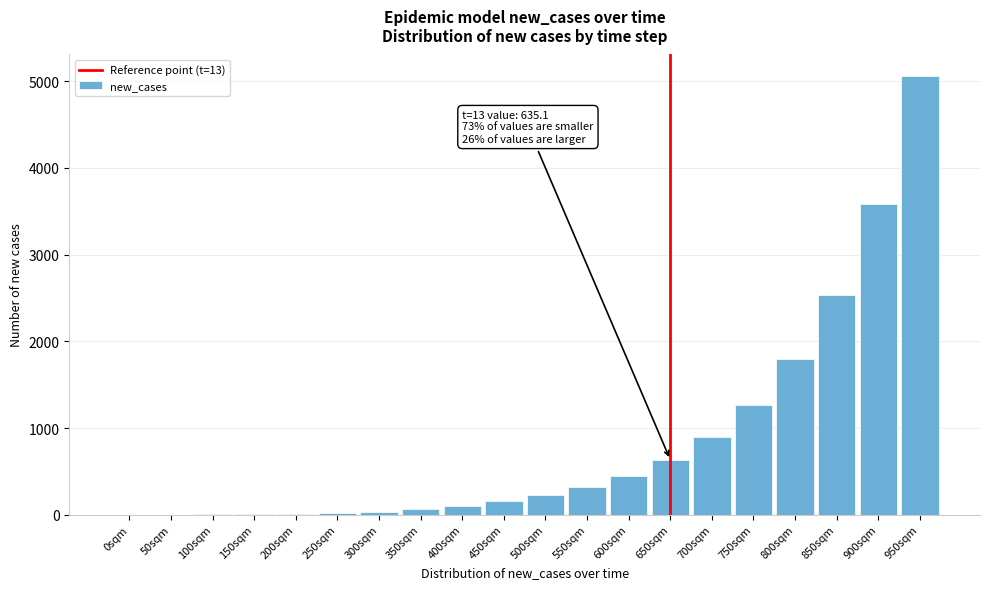

What is the sum of all values?

17159.5